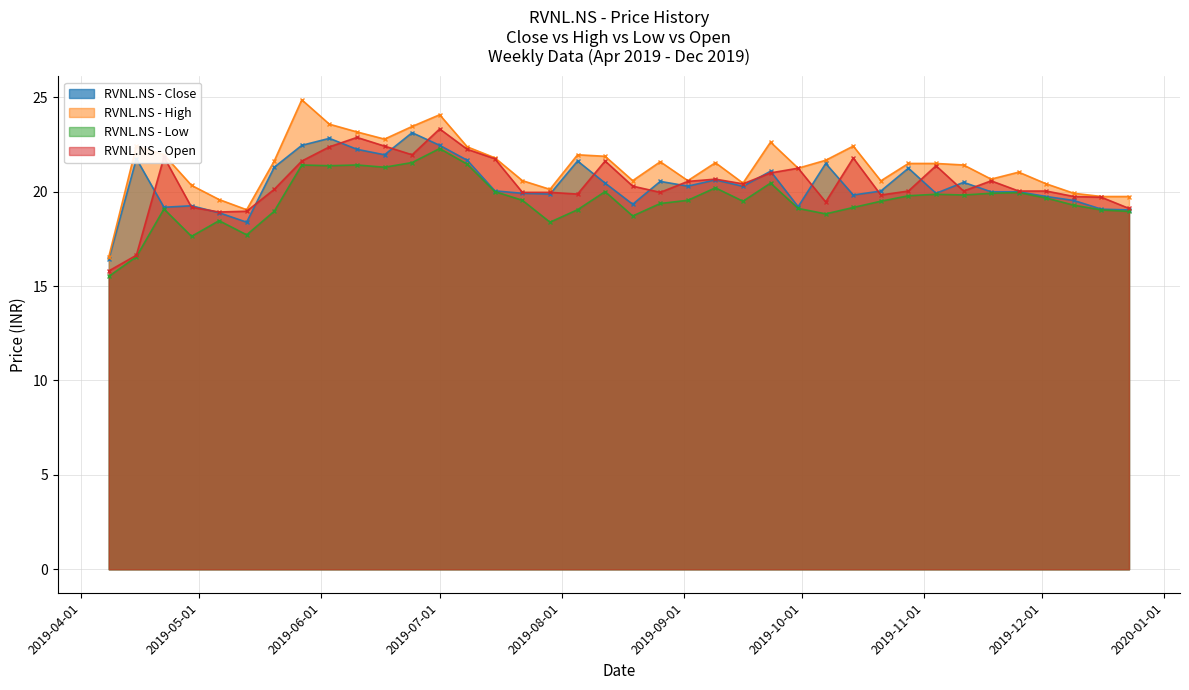

Which series ends up on top after the final intersection of Close and Open?

Open